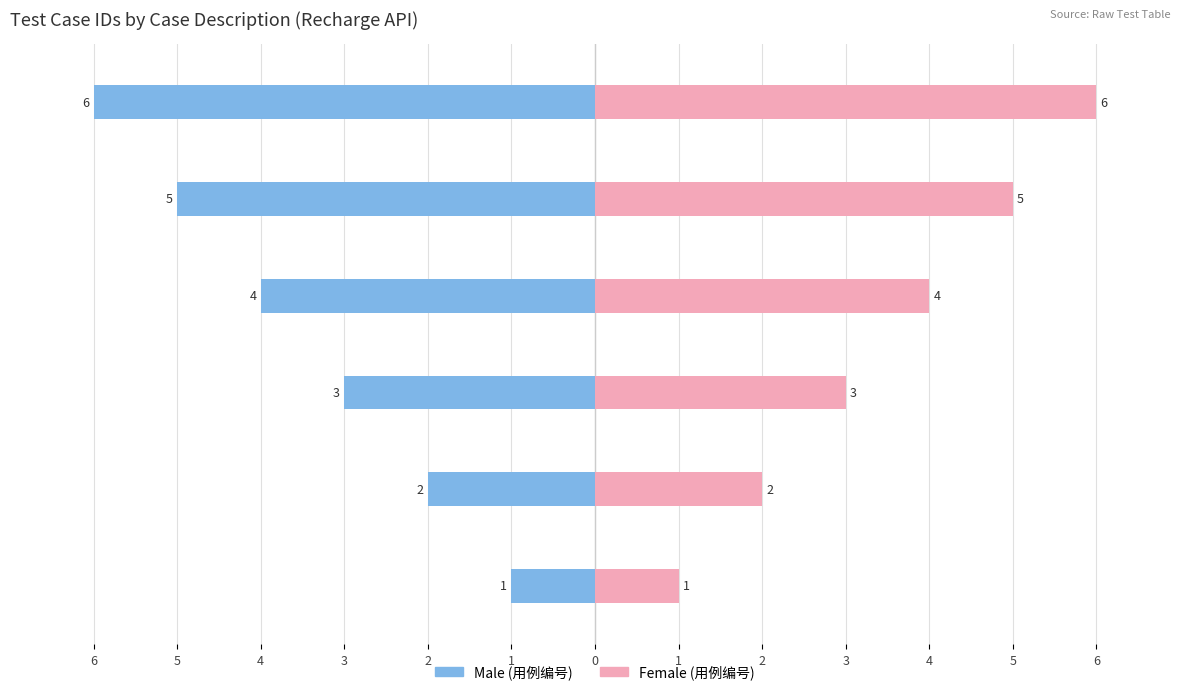

Between 负数 and 正确用例(1), which series saw the biggest shift?

Male